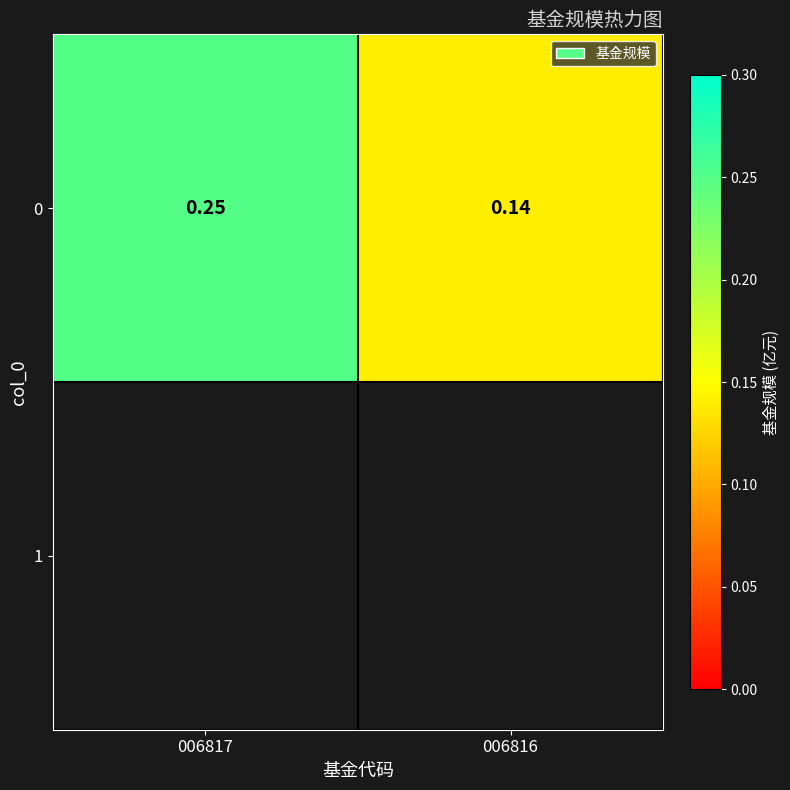

The chart shows a value of 0.2 at 006816. True or false?

False